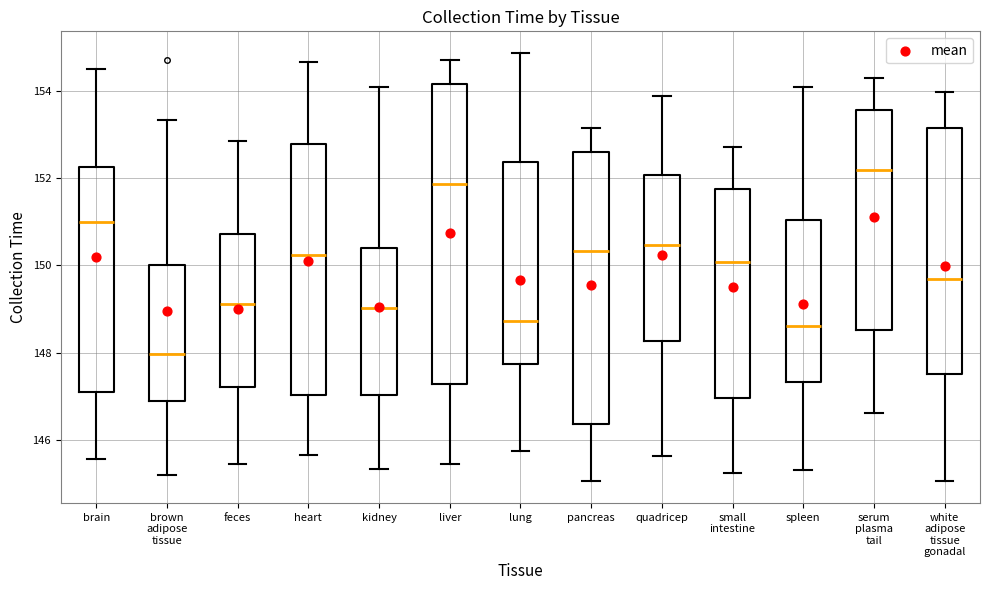

Where does the lower whisker of the box for lung end on the y-axis? The values are not printed on the chart, so give them approximately, as read against the axis.

145.8